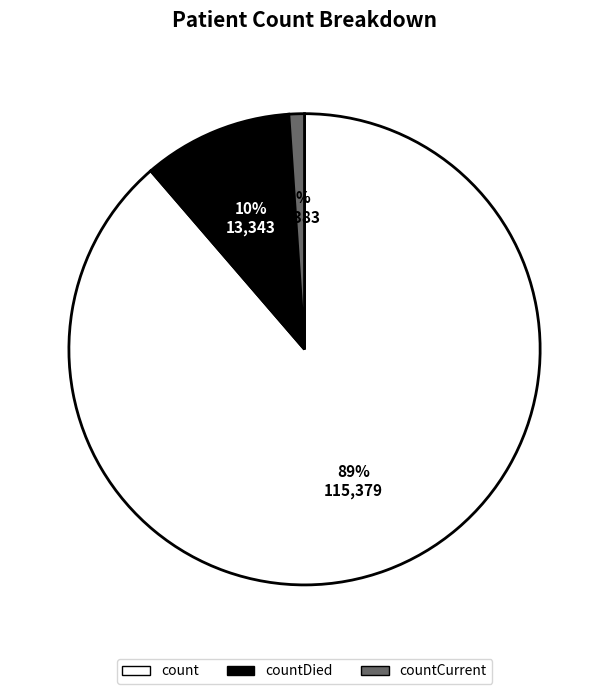

To the nearest percent, what is the difference between the largest and smallest slice percentages?

88%